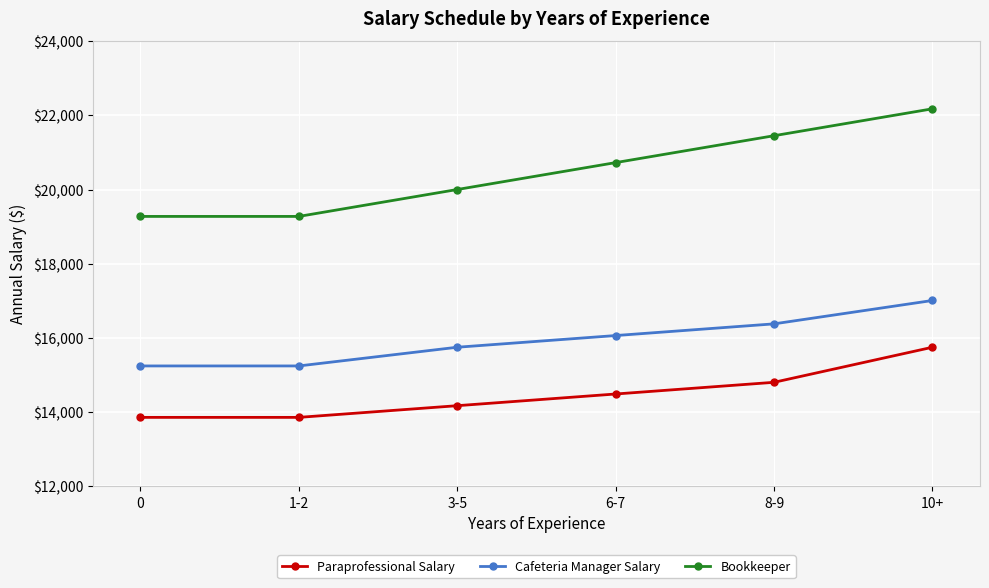

At which label is Bookkeeper closest to 20725?

6-7